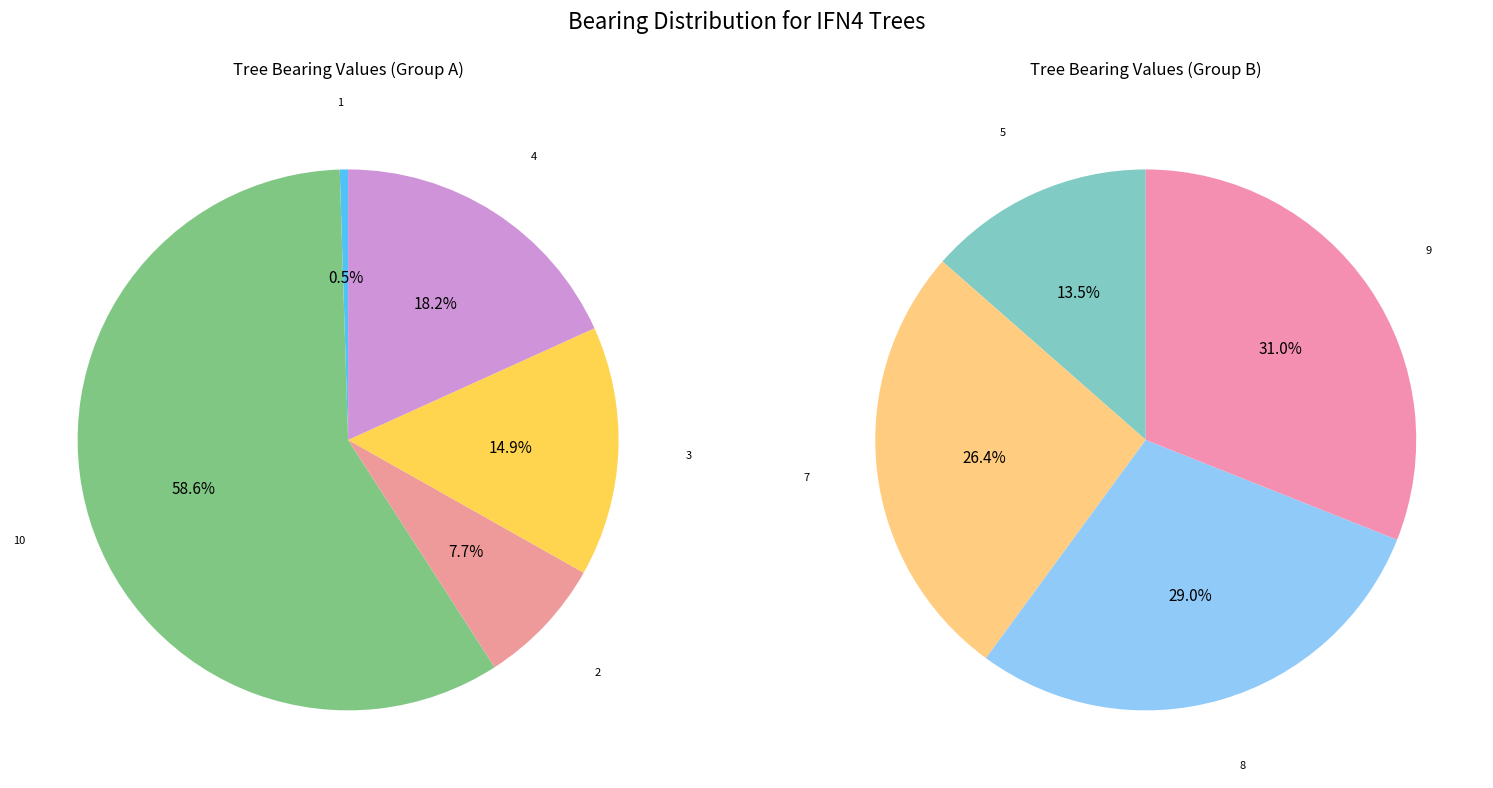

Which has a higher value, IFN4_34_411_A_1_2 or IFN4_34_411_A_1_1?

IFN4_34_411_A_1_2